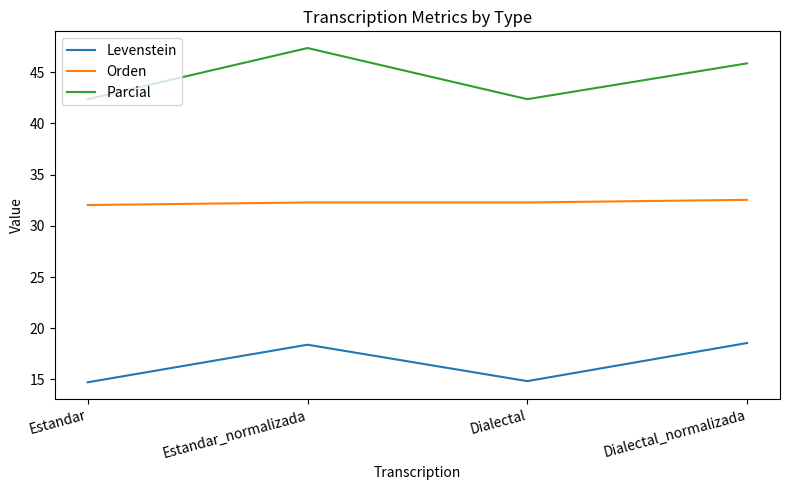

Is the value of Levenstein at Estandar greater than the value of Orden at Dialectal?

No